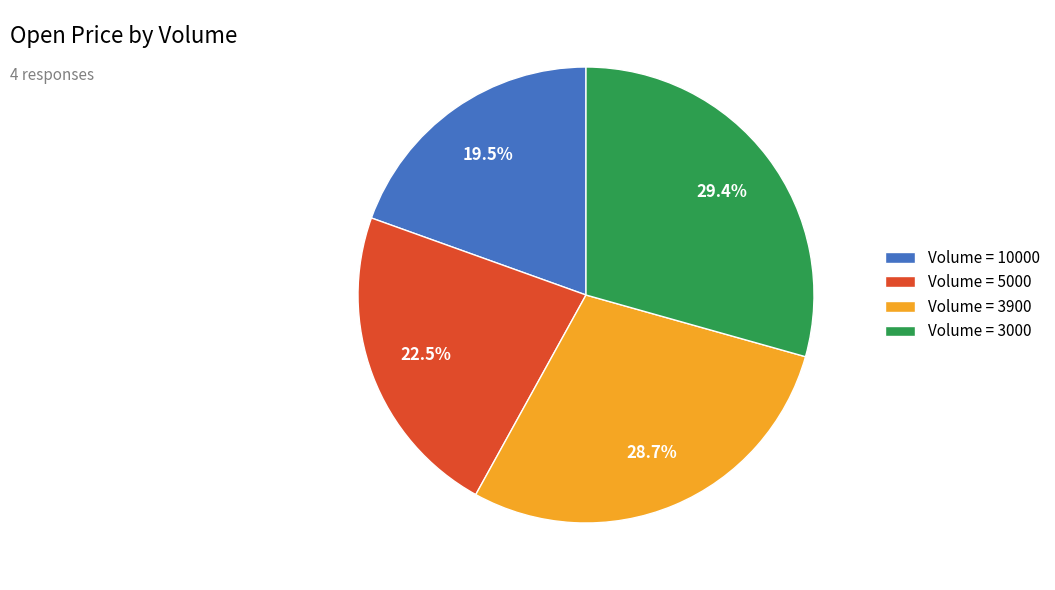

Does any single category account for the majority?

No